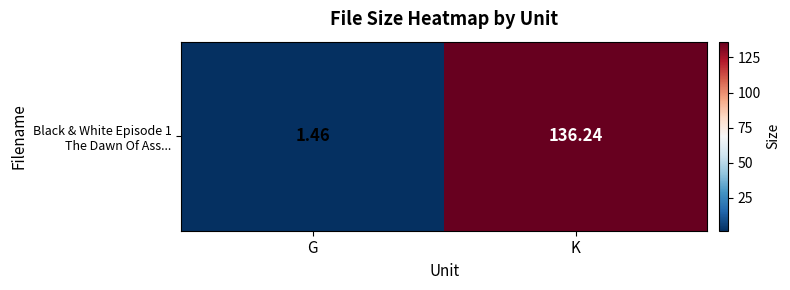

At which category does the chart reach its peak across all series?

K